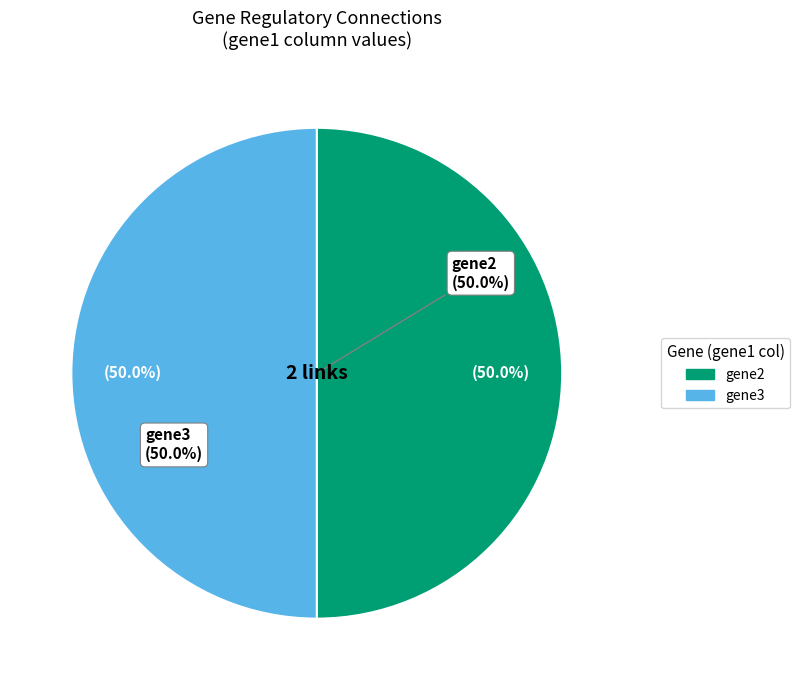

Does any single category account for the majority?

No